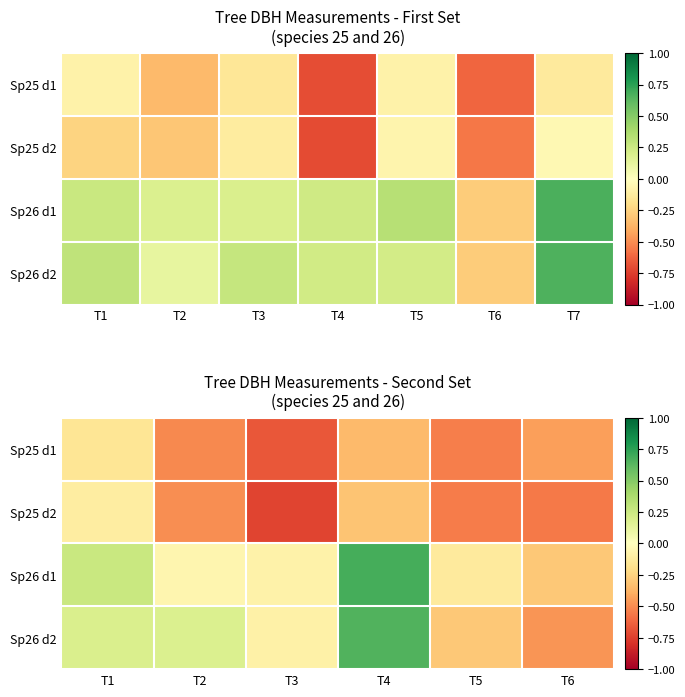

Count the number of categories in the chart.

6